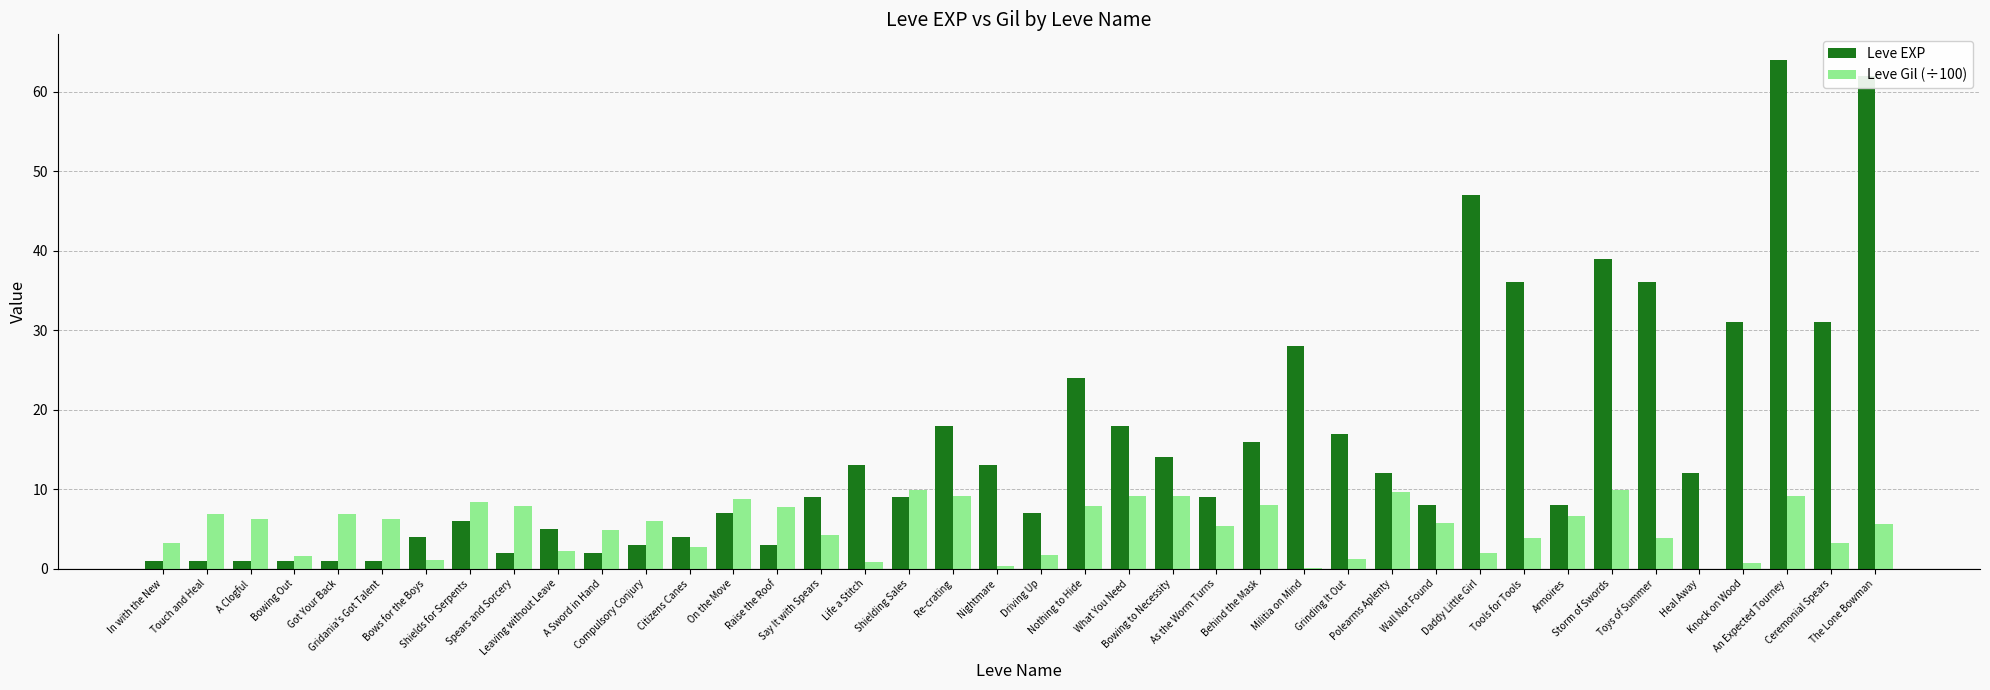

Read the Leve Gil (÷100) value at A Clogful.

6.3